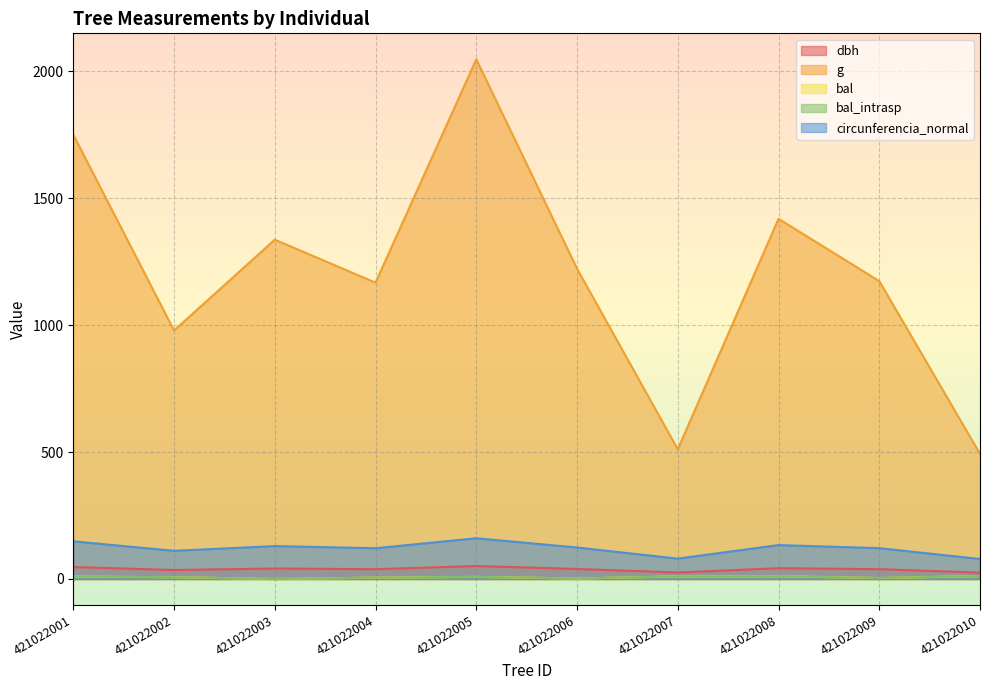

Between 421022001 and 421022002, which series saw the biggest shift?

g